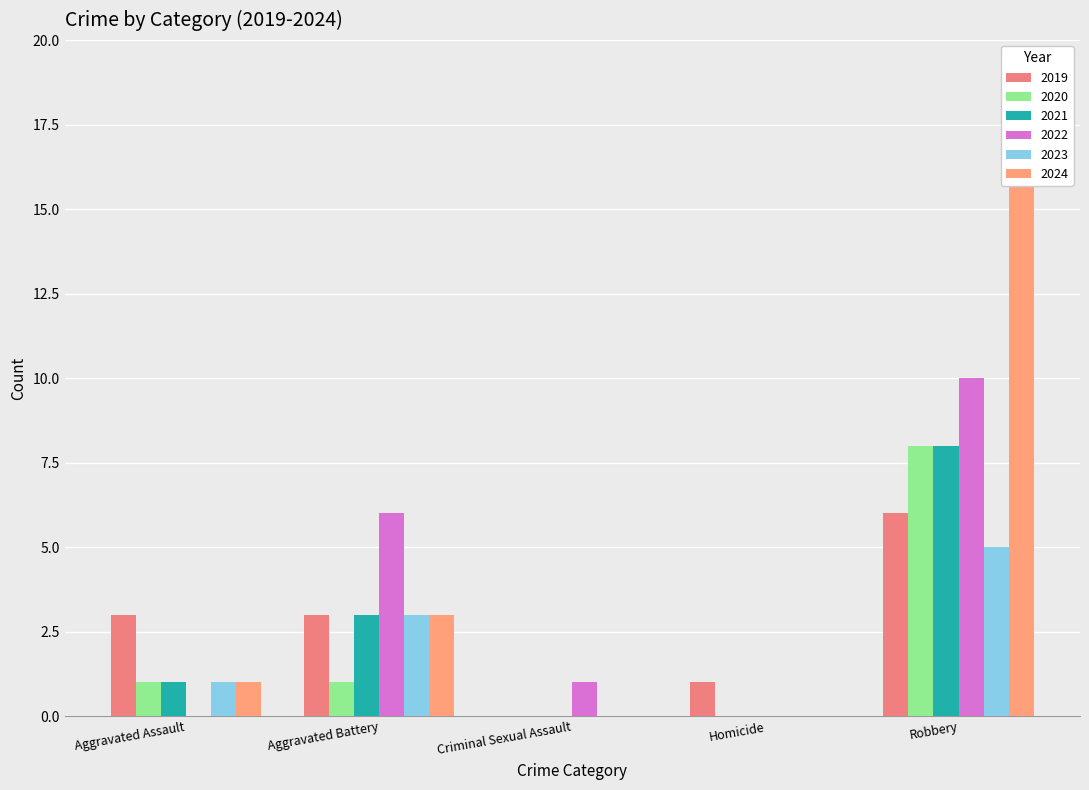

What is the maximum value for 2020?

8